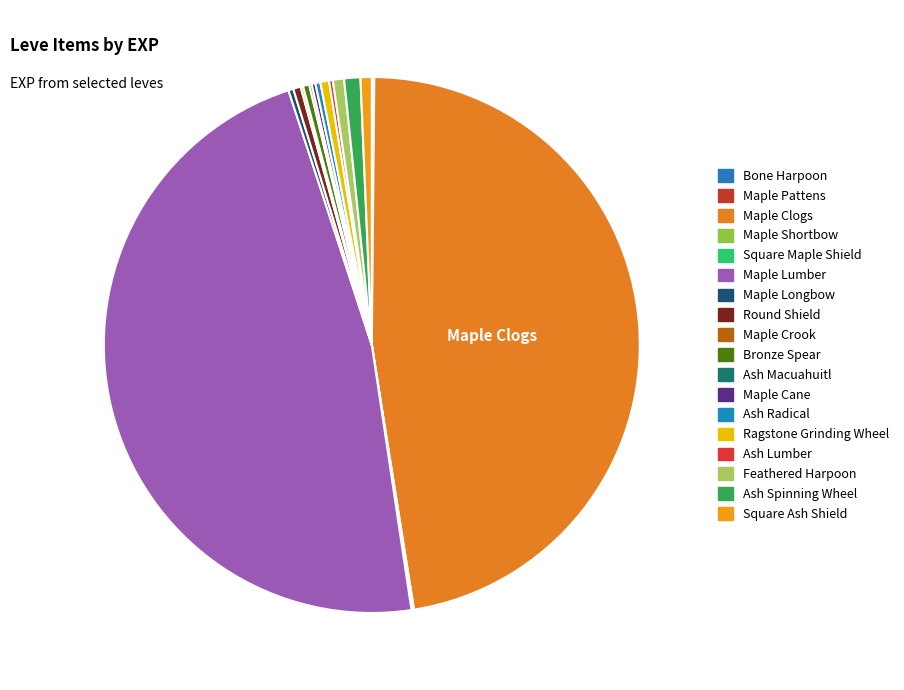

Count the number of slices in the pie.

18